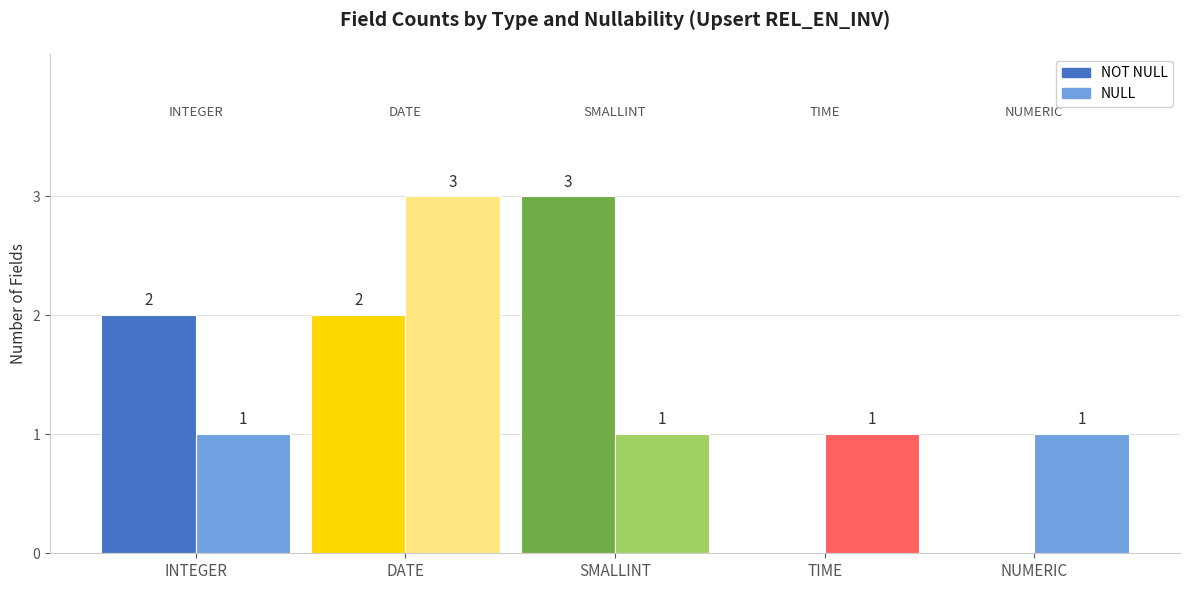

The value of NULL at INTEGER is 1. True or false?

True